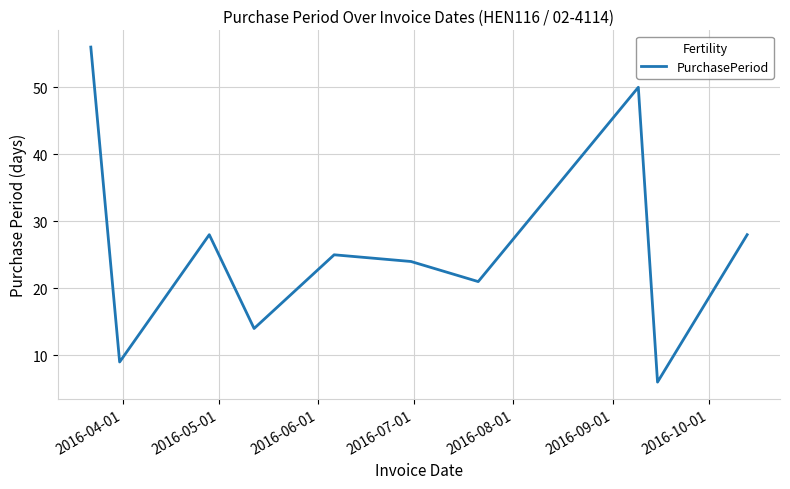

What is the smallest value displayed?

6